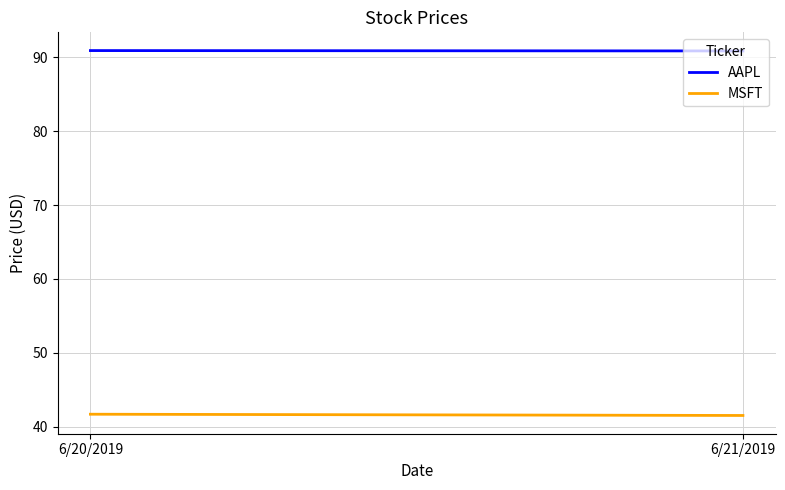

Is the value of MSFT at 6/20/2019 greater than the value of AAPL at 6/20/2019?

No